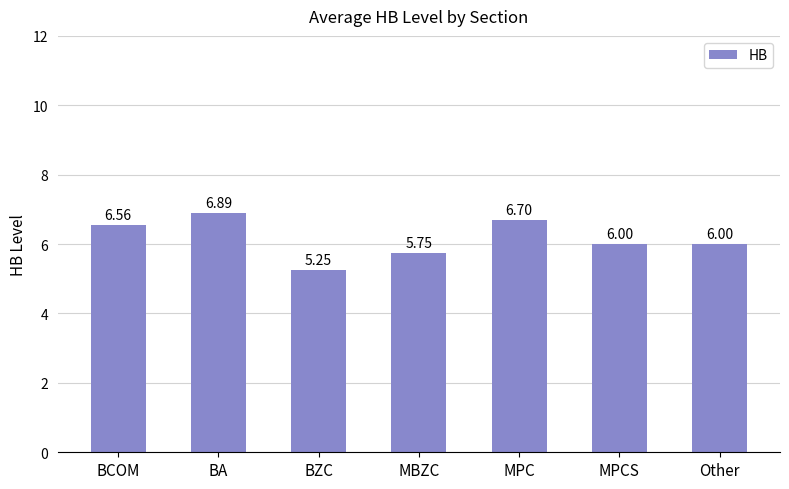

Where does the data first go above 6?

BCOM